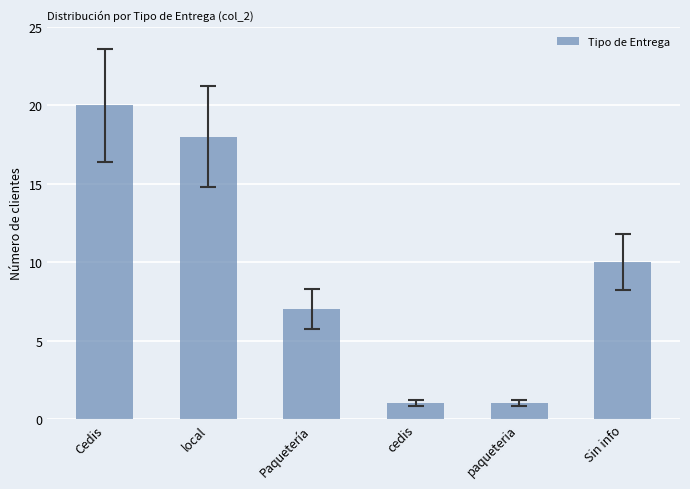

How many series are shown in this chart?

1